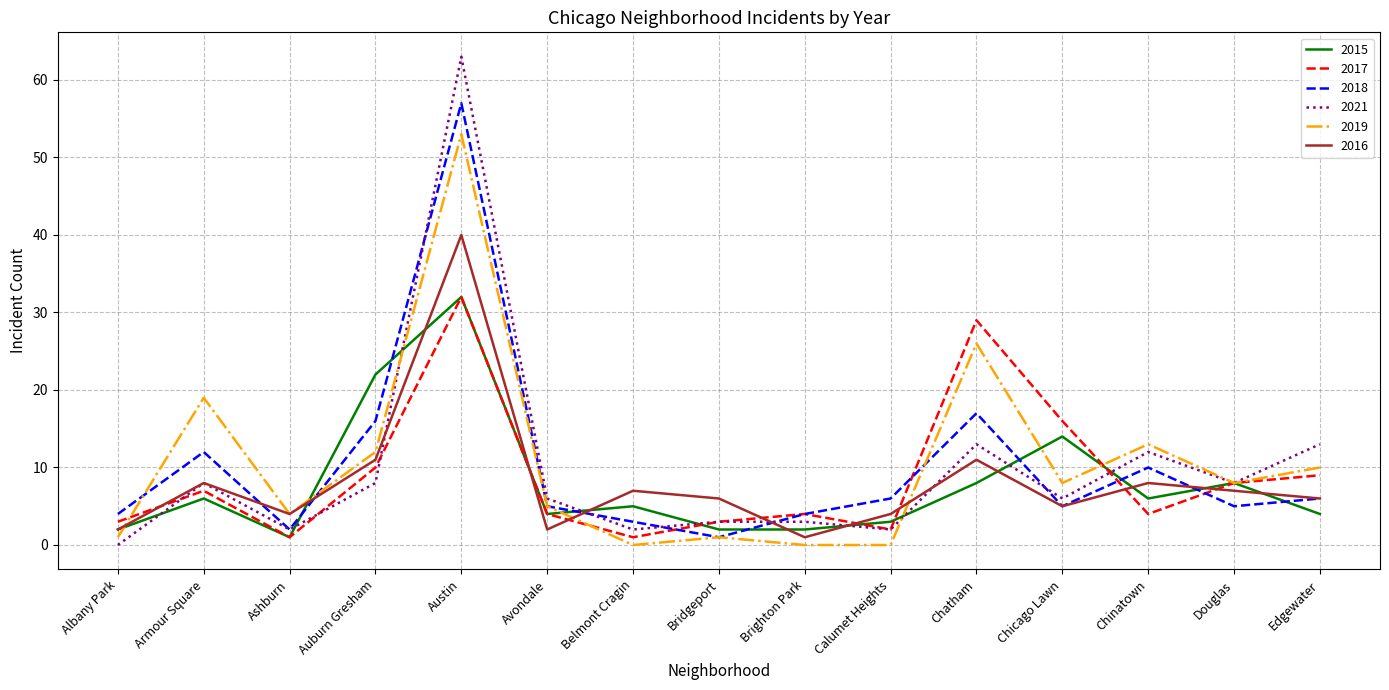

Reading left to right, extract all data points from this chart.

2015: 2	6	1	22	32	4	5	2	2	3	8	14	6	8	4
2017: 3	7	1	10	32	4	1	3	4	2	29	16	4	8	9
2018: 4	12	2	16	57	5	3	1	4	6	17	5	10	5	6
2021: 0	8	2	8	63	6	2	3	3	2	13	6	12	8	13
2019: 1	19	4	12	53	5	0	1	0	0	26	8	13	8	10
2016: 2	8	4	11	40	2	7	6	1	4	11	5	8	7	6